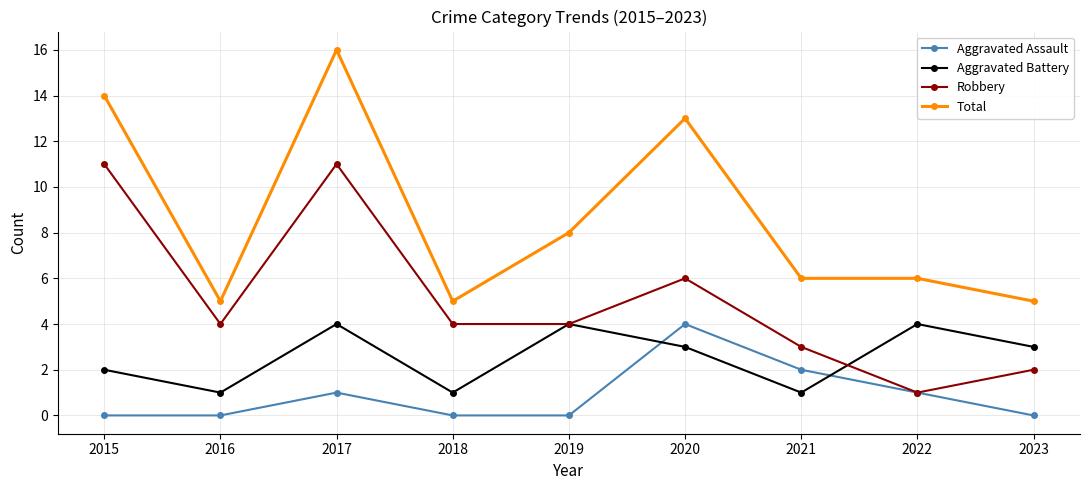

What is the difference between the highest and lowest values at 2023?

5